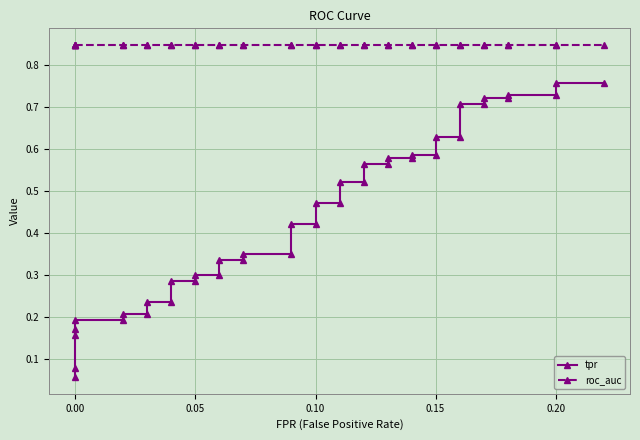

True or false: tpr and roc_auc intersect in this chart.

False